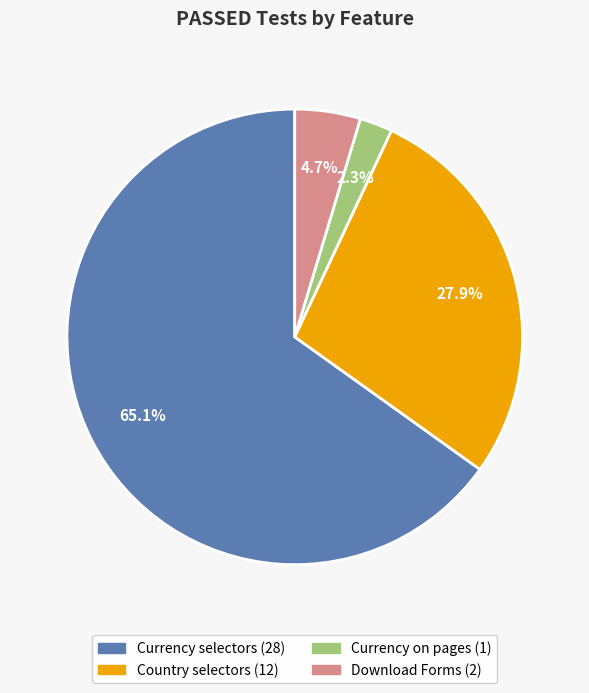

True or false: Currency selectors accounts for 65% of the total.

True